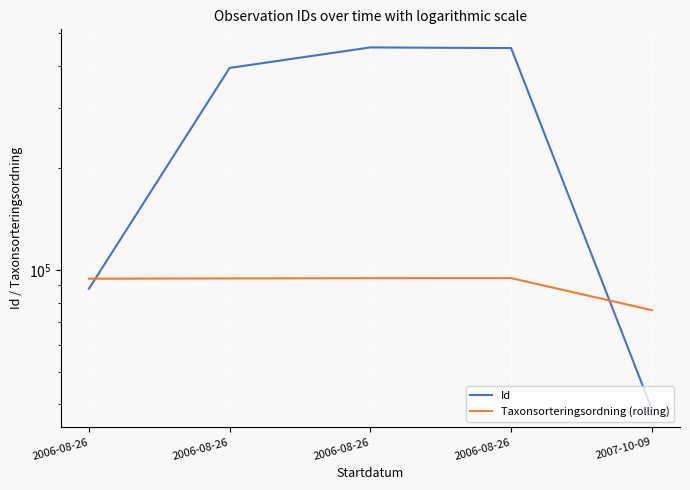

What is the minimum value shown in the chart?

38726.0